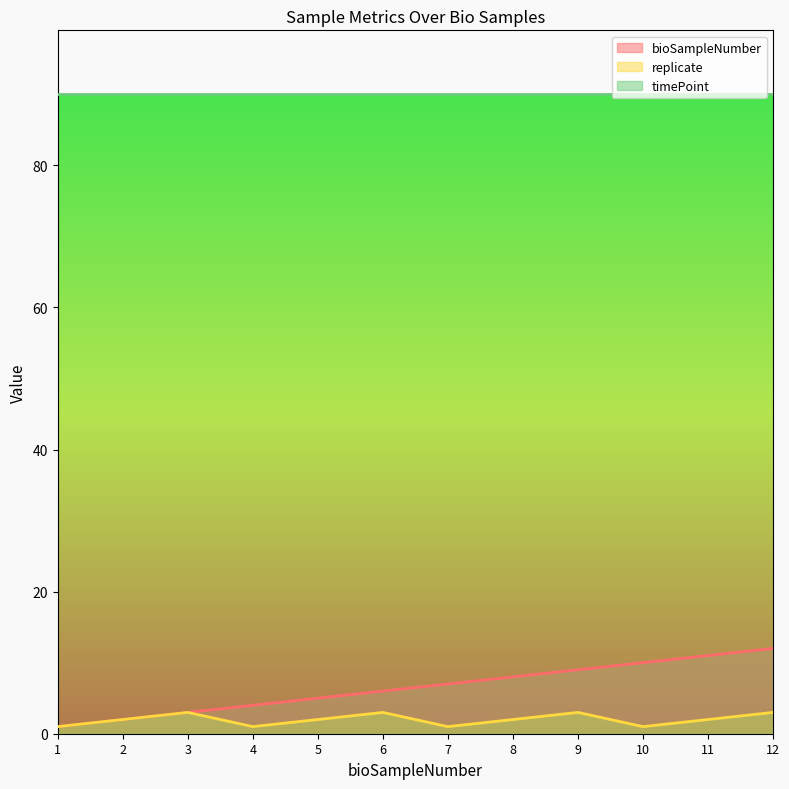

In replicate, how many points are lower than both neighbors (excluding endpoints)?

3